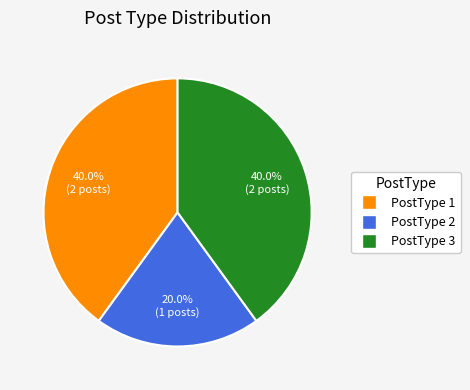

To the nearest percent, what is the average slice percentage?

33%